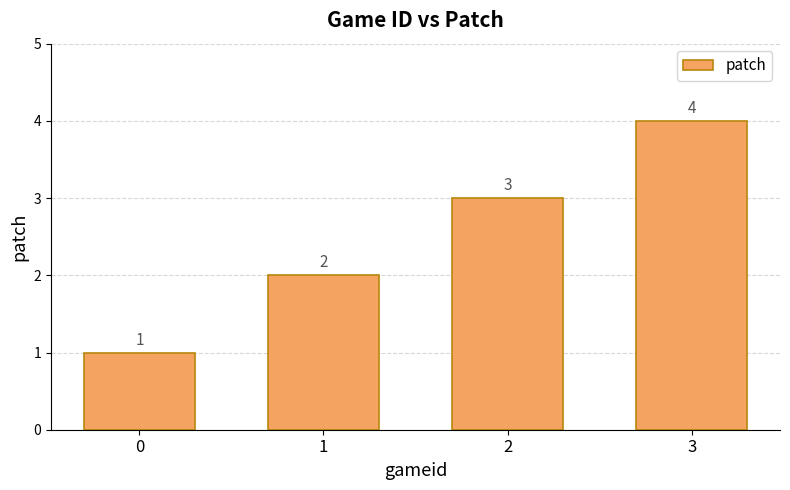

Rank the categories by value from highest to lowest.

3, 2, 1, 0